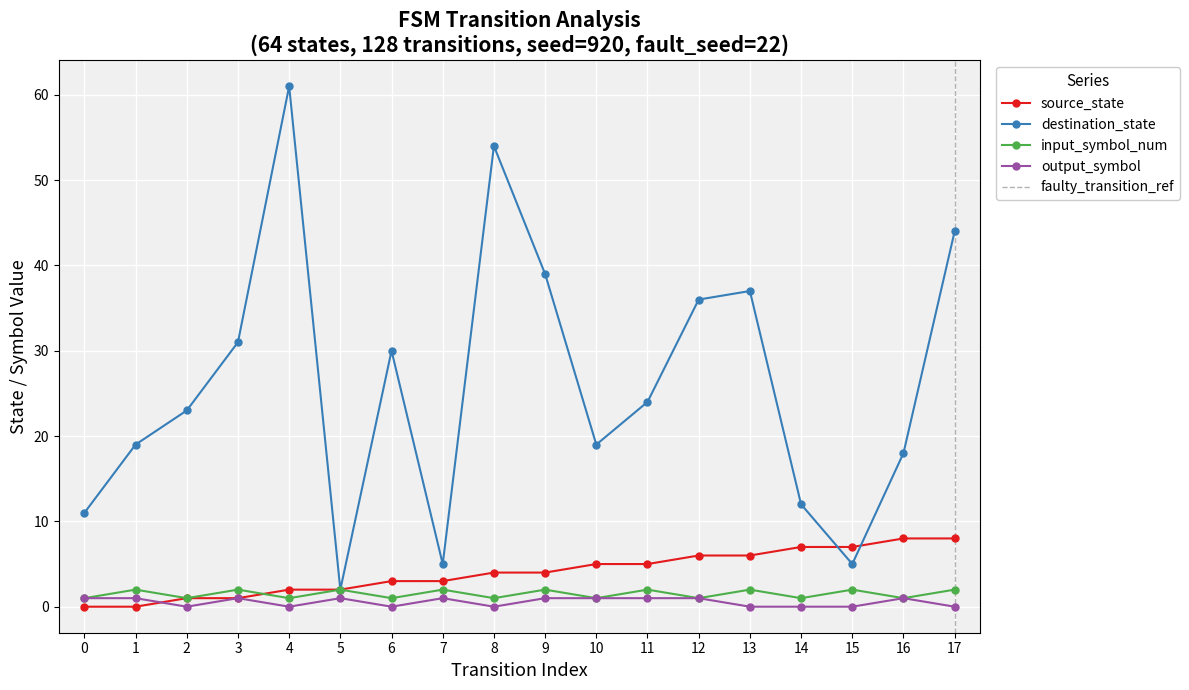

Rank the series at 9 from highest to lowest value.

destination_state, source_state, input_symbol_num, output_symbol